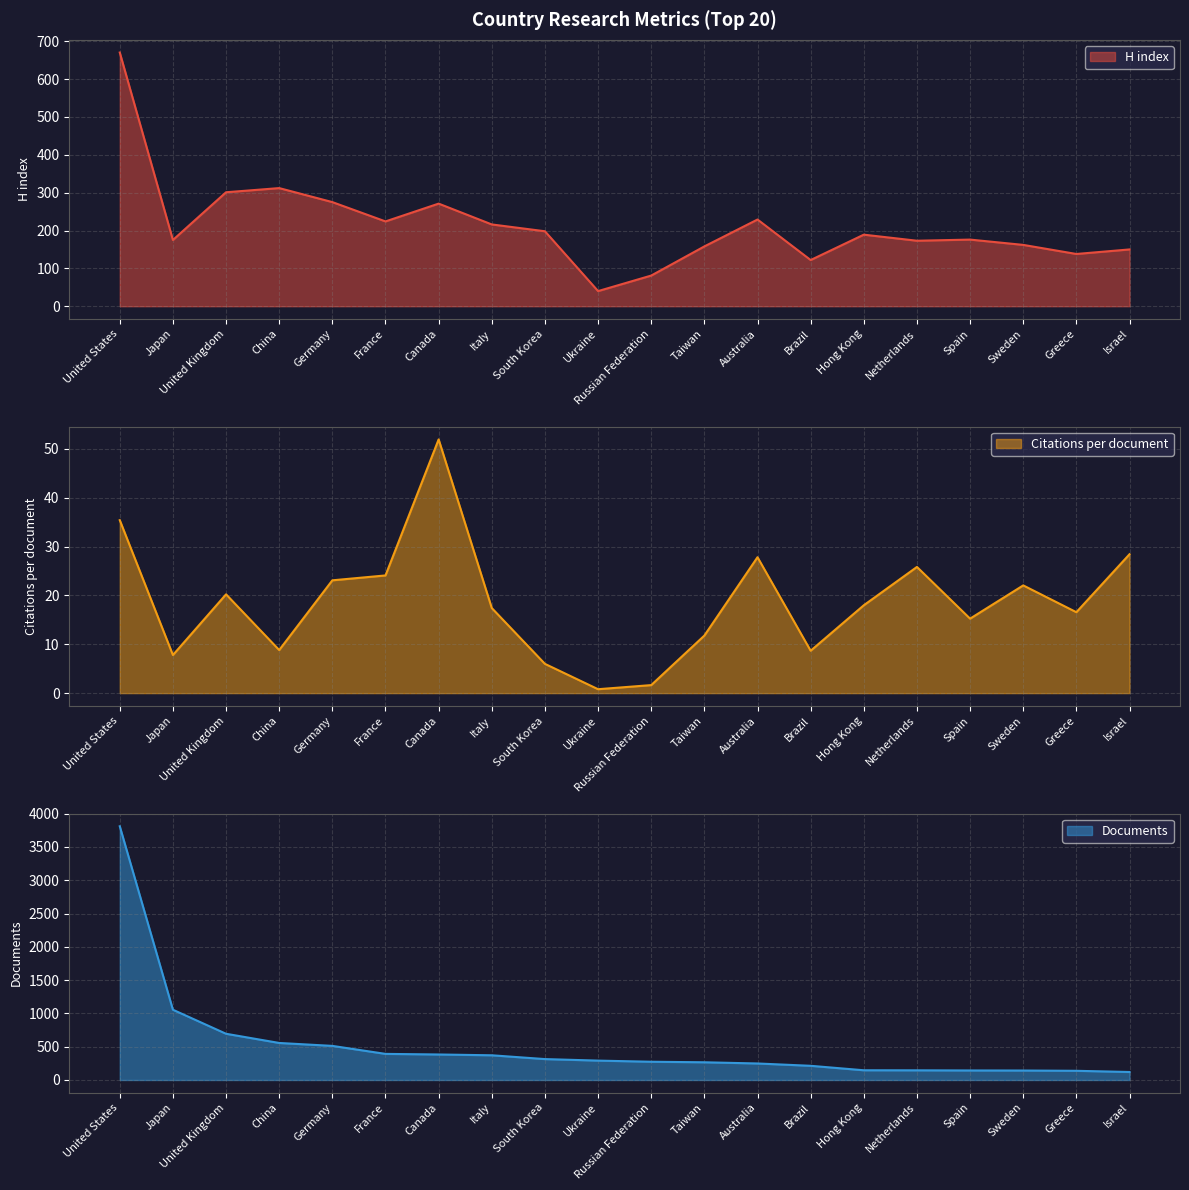

True or false: H index has more than 1 interior local peaks.

True